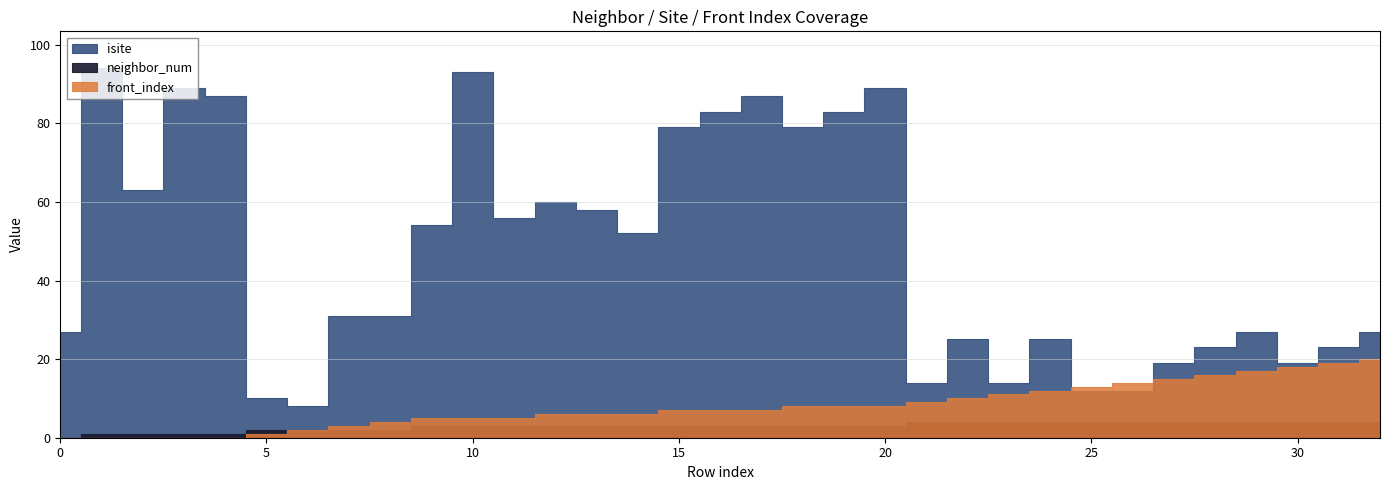

True or false: isite has a value of 63 at 2.

True